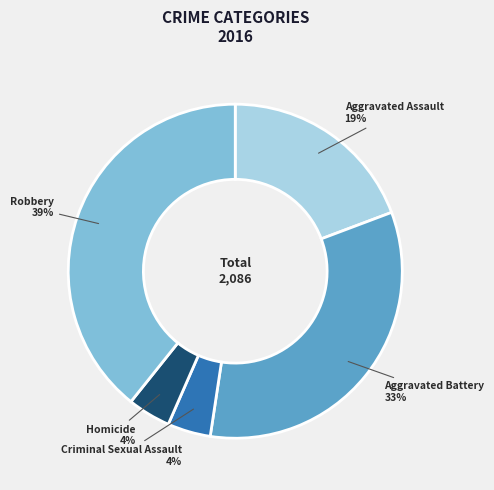

Is the sum of Aggravated Assault and Criminal Sexual Assault greater than half?

No